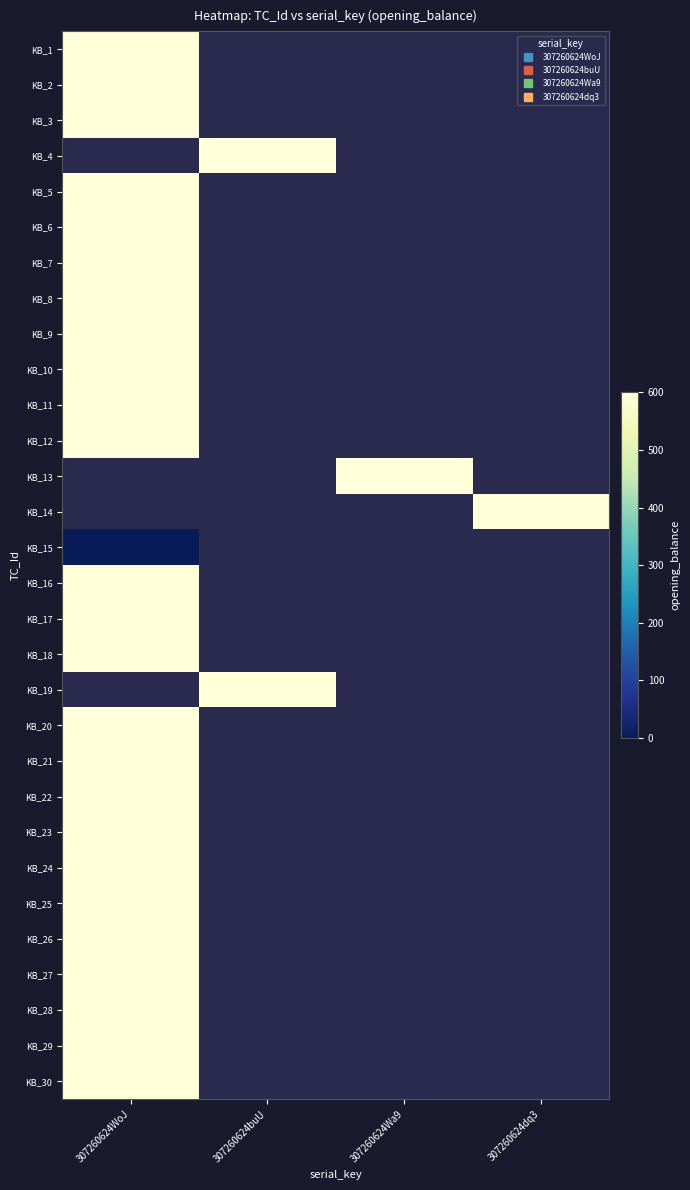

At which category does the chart reach its peak across all series?

307260624WoJ